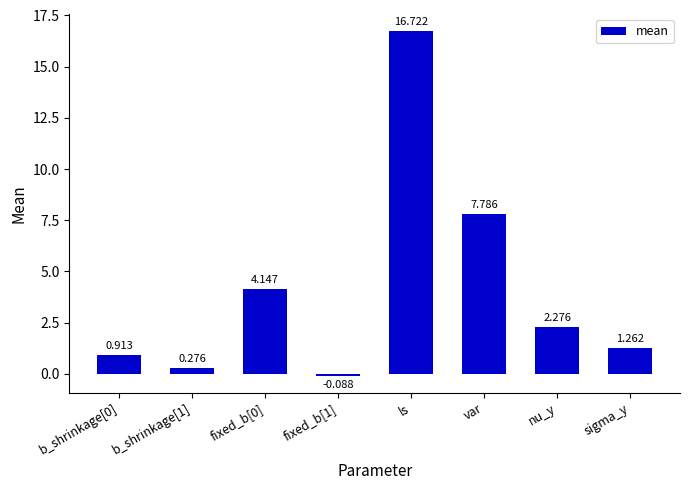

What is the sum of the values at ls and b_shrinkage[0]?

17.6